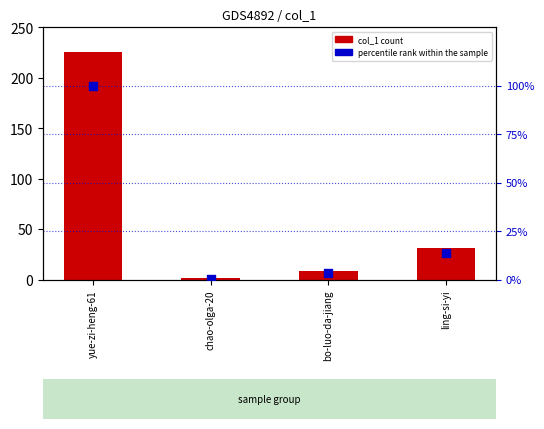

Which series contains the highest Y value?

col_1